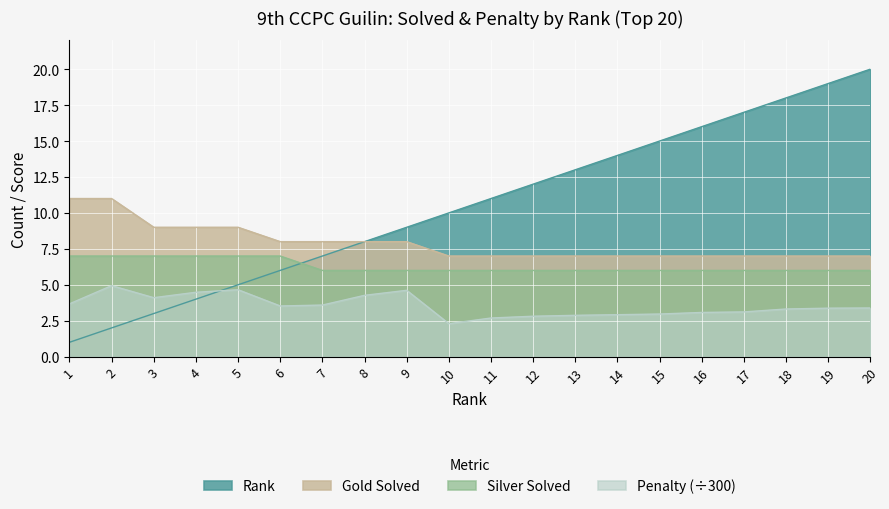

List the labels in order of Penalty value, smallest first.

10, 11, 12, 13, 14, 15, 16, 17, 18, 19, 20, 6, 7, 1, 3, 8, 4, 9, 5, 2